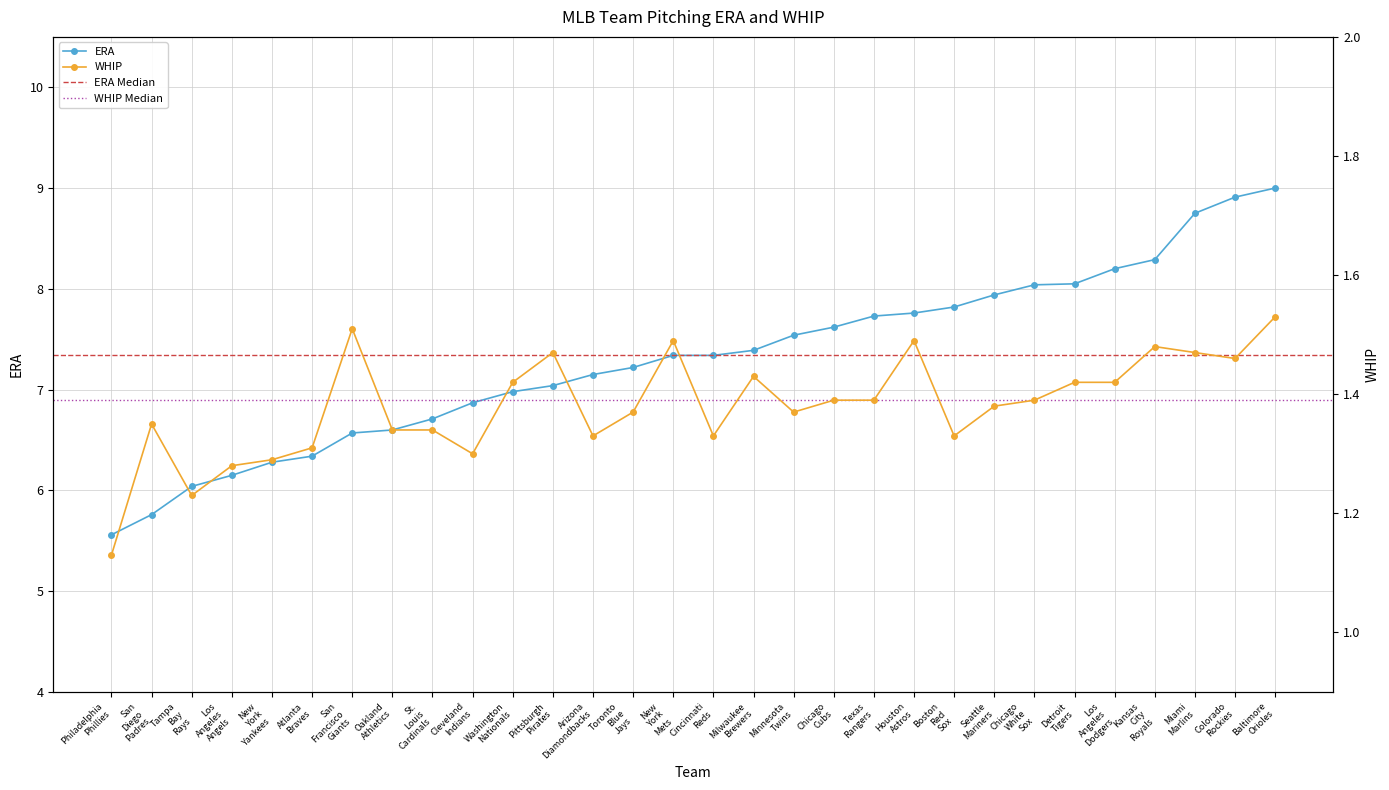

Rank the series at Washington Nationals from lowest to highest value.

WHIP, ERA